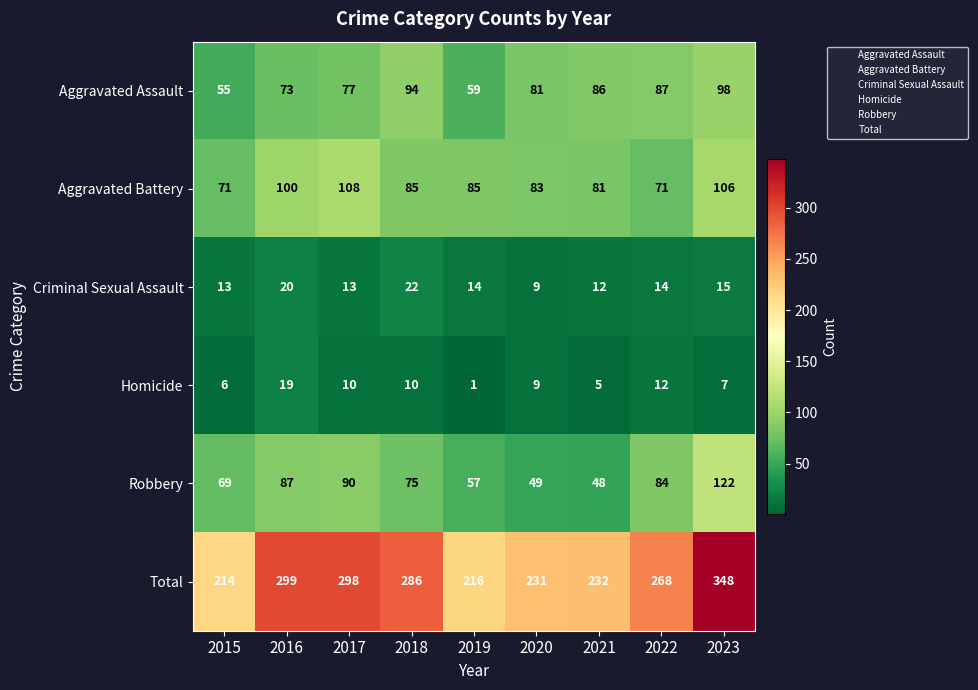

At which category does the chart reach its minimum across all series?

2019